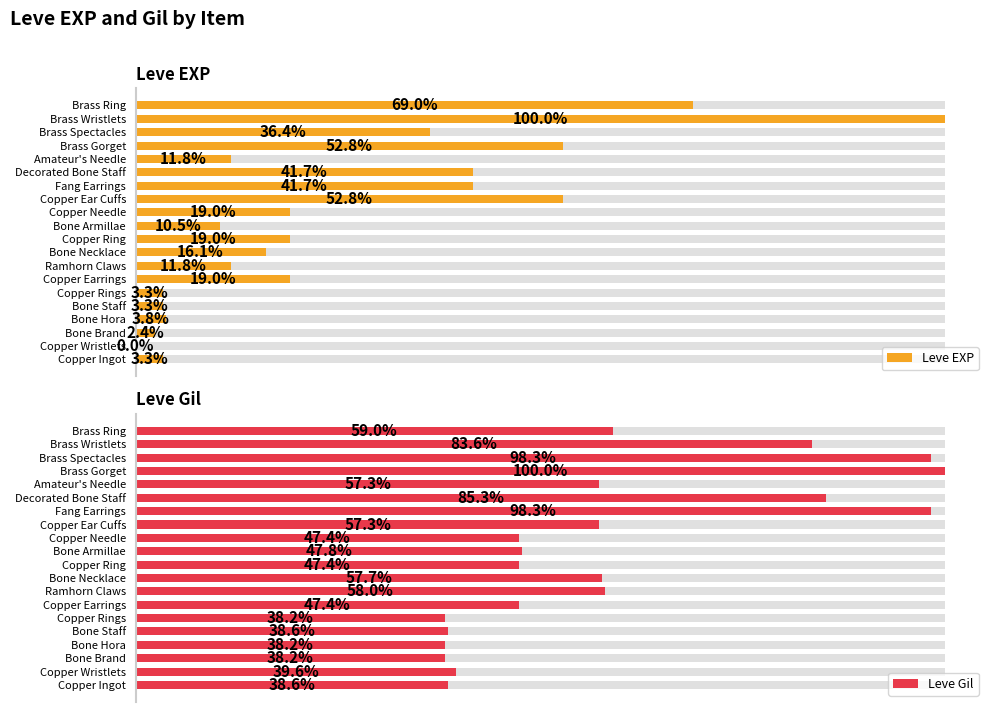

Does the chart contain stacked bars?

No